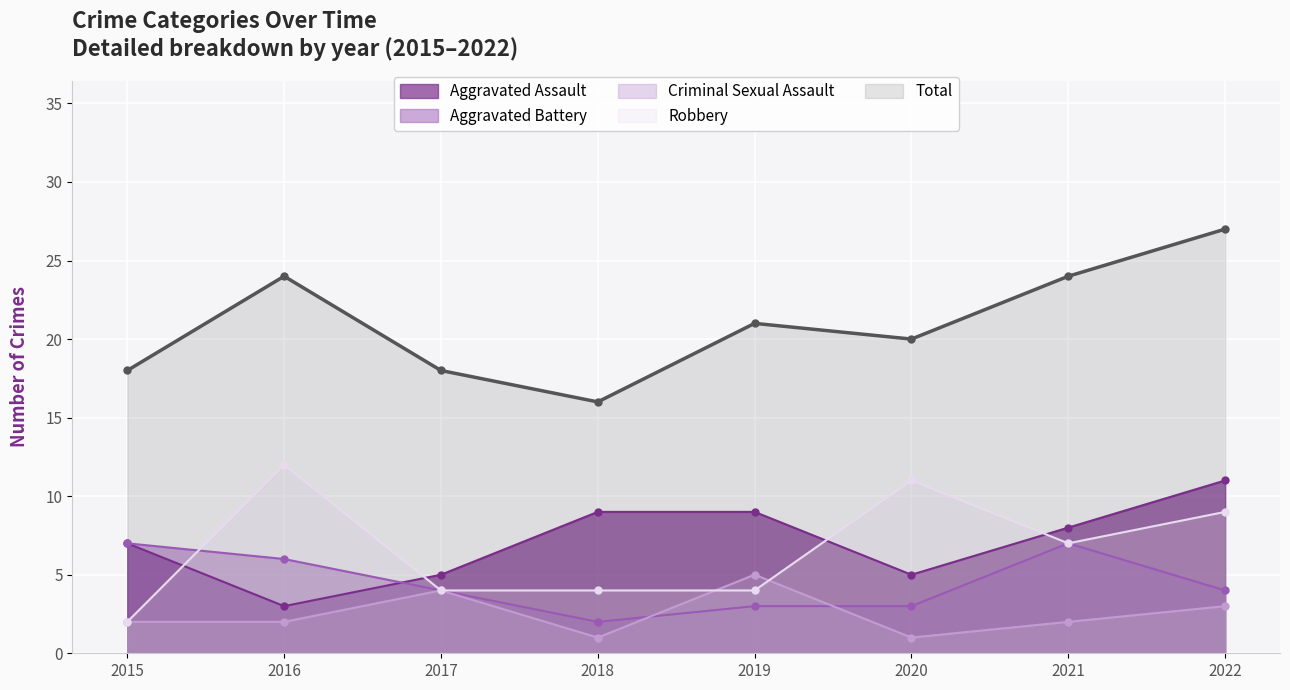

What are all the series names shown in the legend?

Aggravated Assault, Aggravated Battery, Criminal Sexual Assault, Robbery, Total